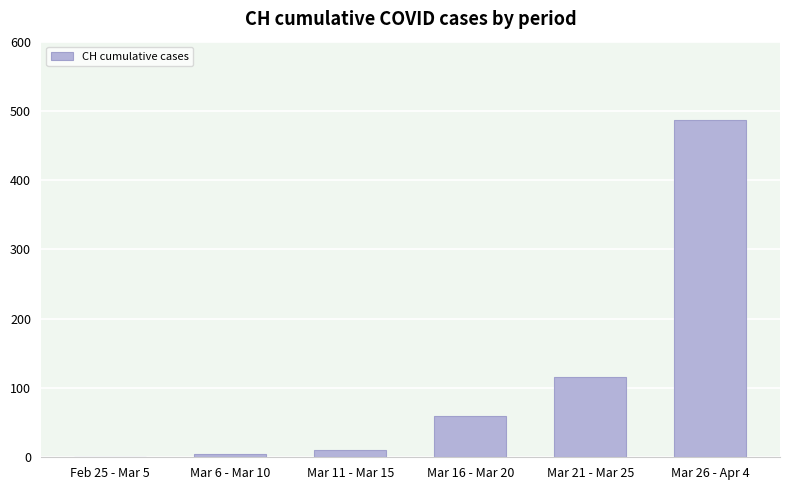

What is the change in value from Mar 6 - Mar 10 to Mar 21 - Mar 25?

+111